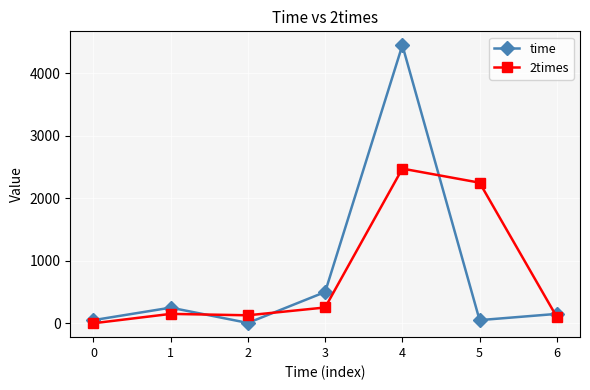

At which category is the sum across all series the highest?

4